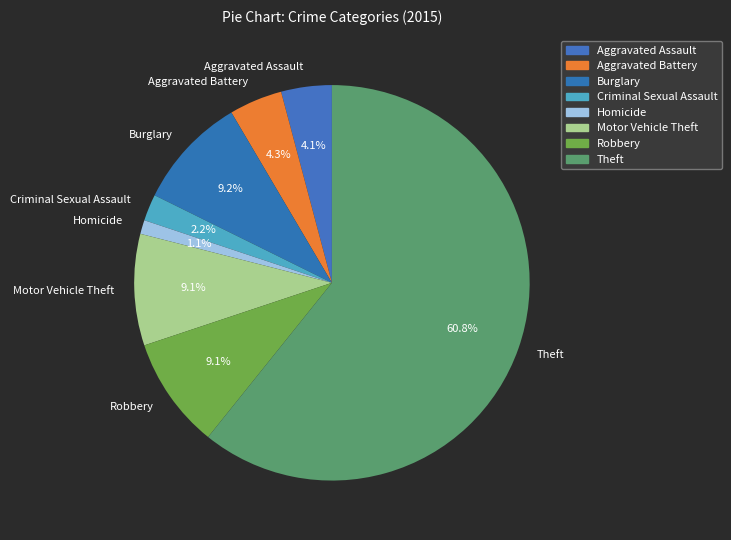

True or false: Homicide accounts for 11% of the total.

False